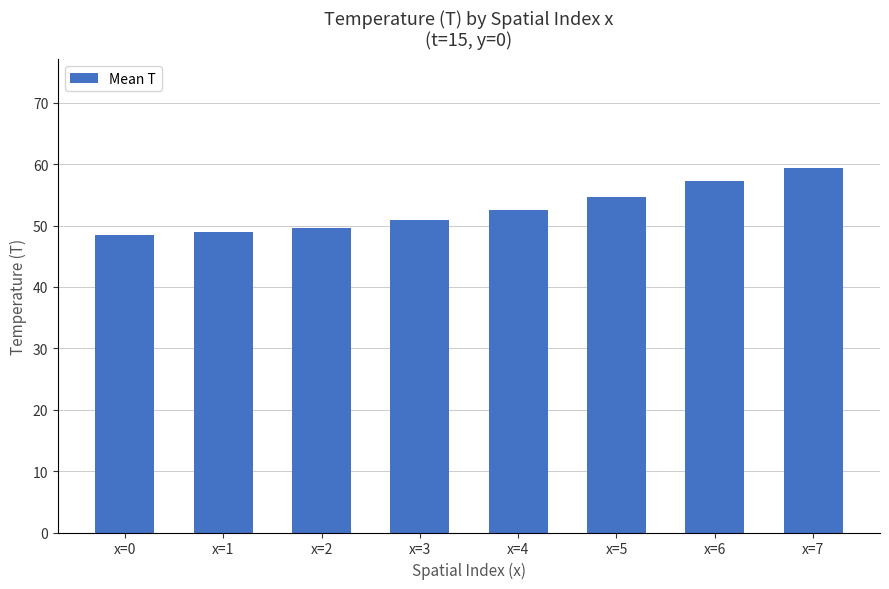

What is the average value?

52.7